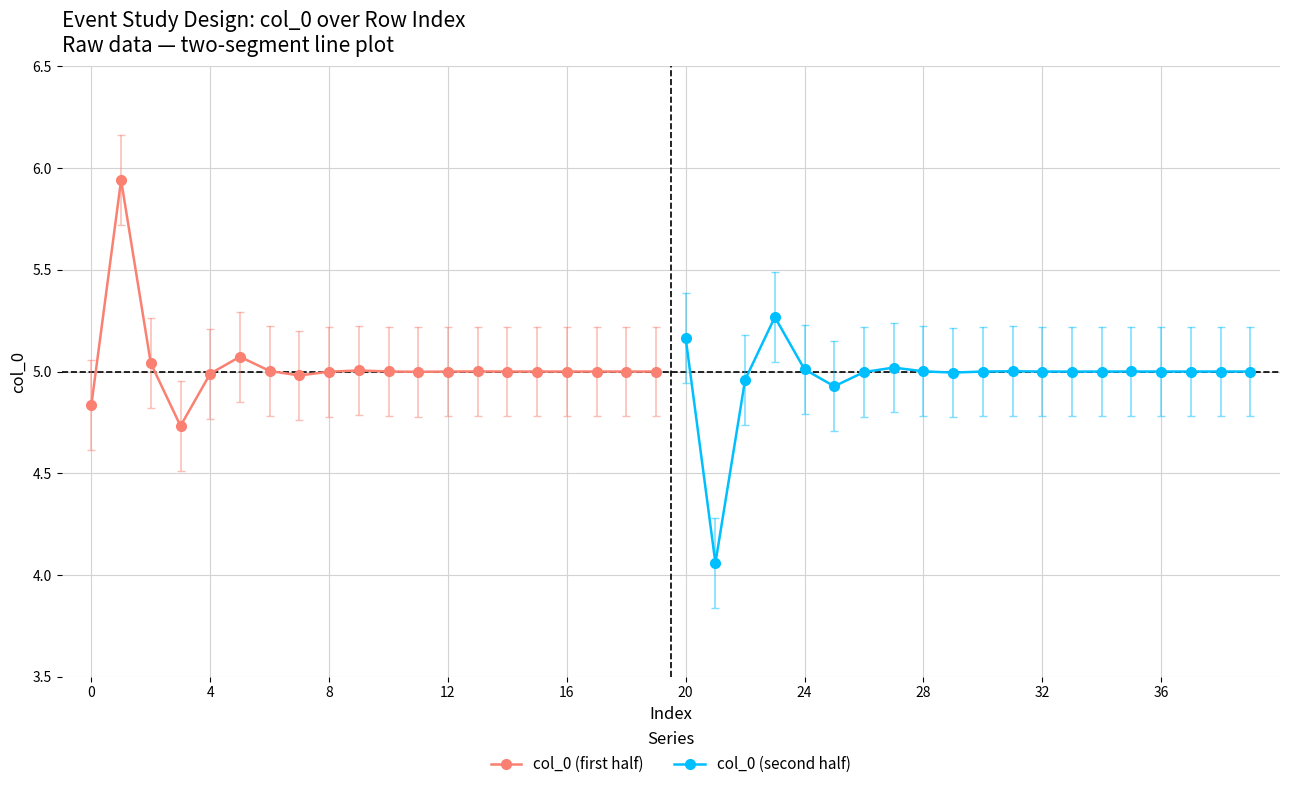

Is it true that col_0 (second half) equals 5.0 at 24?

True